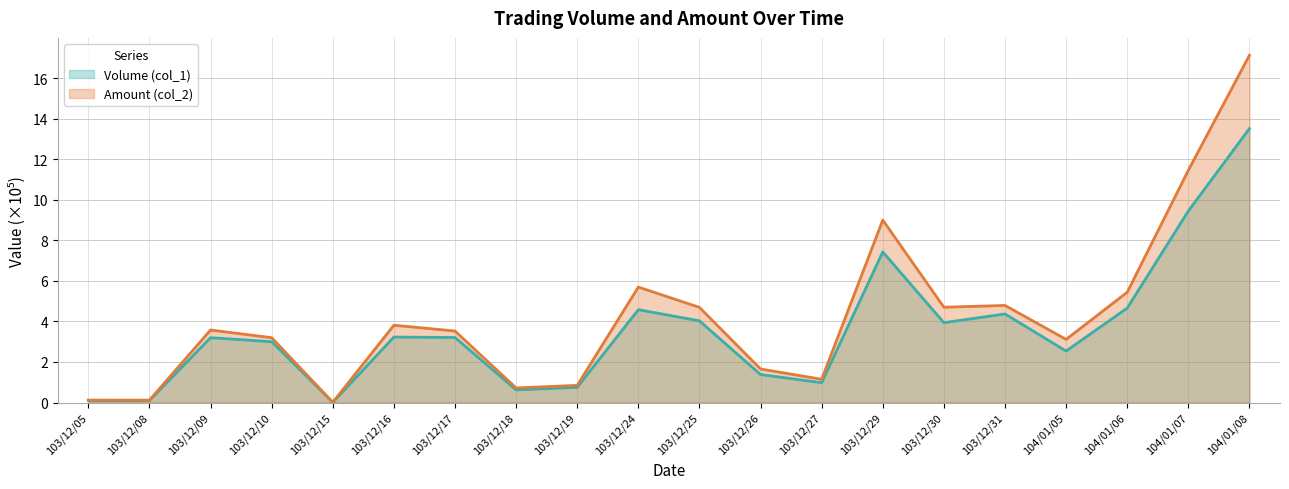

True or false: Volume (col_1) has a value of 0.2 at 103/12/05.

False